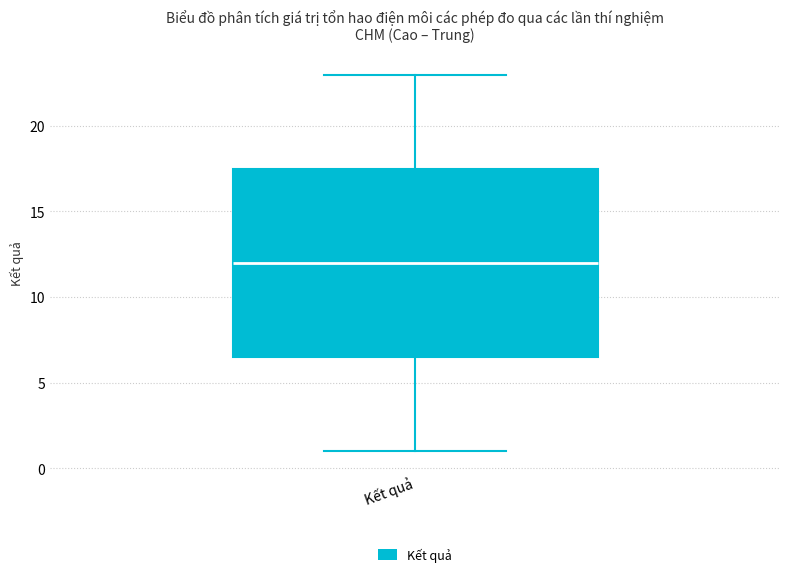

Read this box plot against the y-axis: the position of the median line, the range covered by the box, and the ends of both whiskers. The values are not printed on the chart, so give them approximately, as read against the axis.

median 12.0, box 6.5 to 17.5, whiskers 1.0 to 23.0